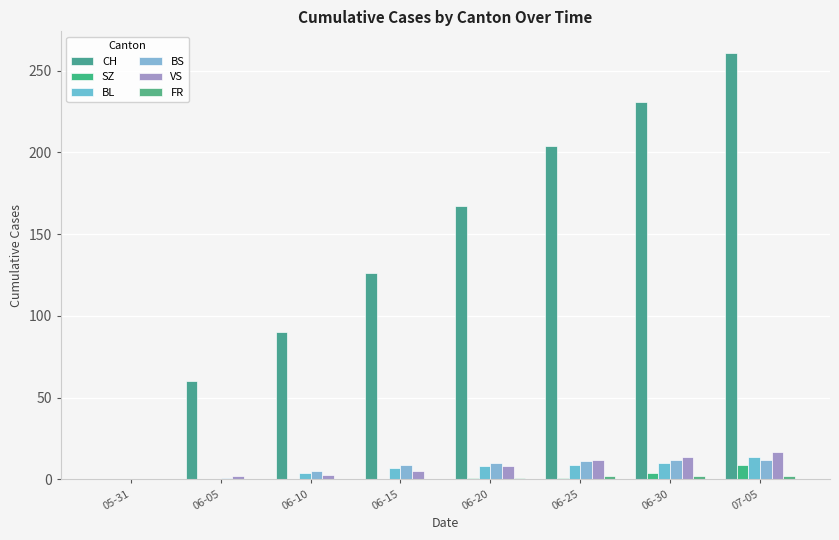

The CH series shows 231 at 06-30. True or false?

True